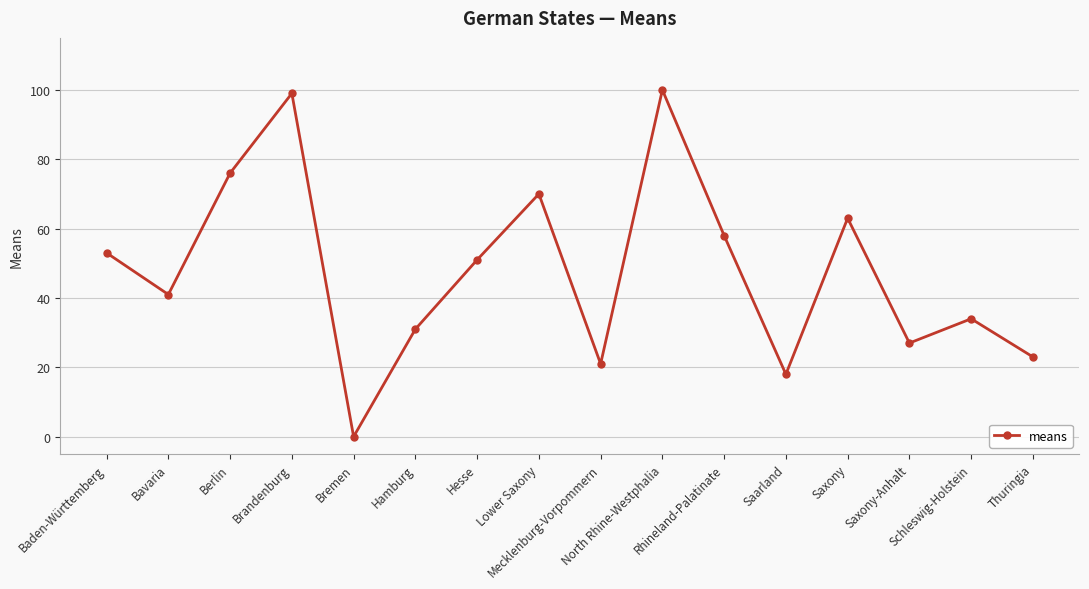

What is the sum of the values at Mecklenburg-Vorpommern and Hamburg?

52